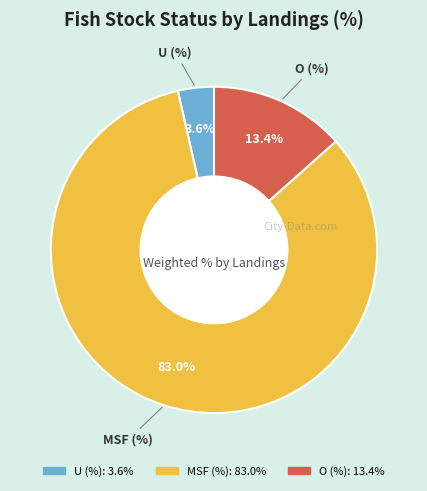

What is the ratio of the value at U (%) to the value at O (%)?

0.3